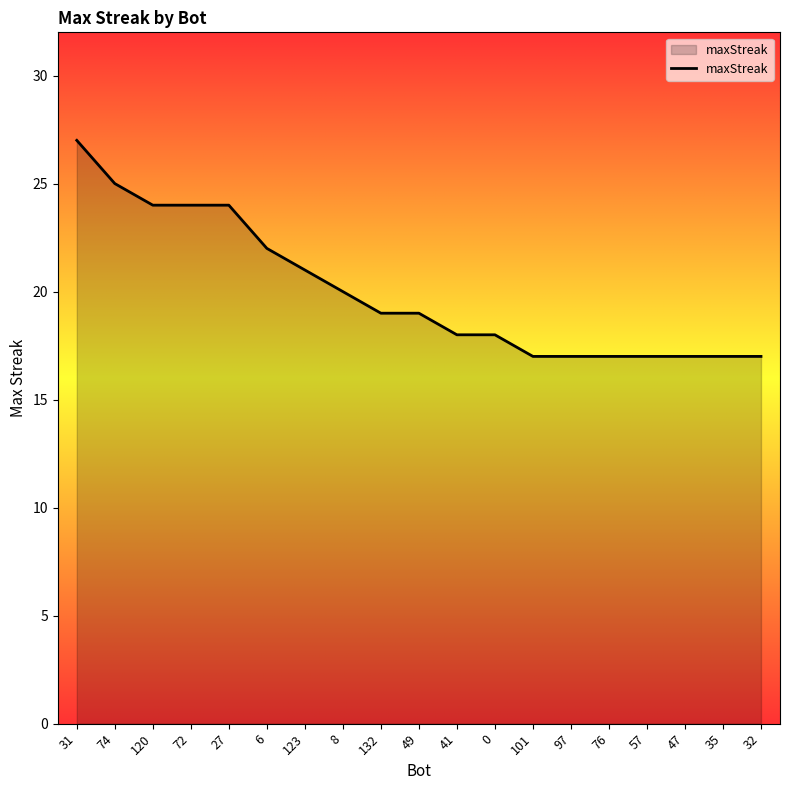

Reading right to left, list all the values displayed in this chart.

17	17	17	17	17	17	17	18	18	19	19	20	21	22	24	24	24	25	27